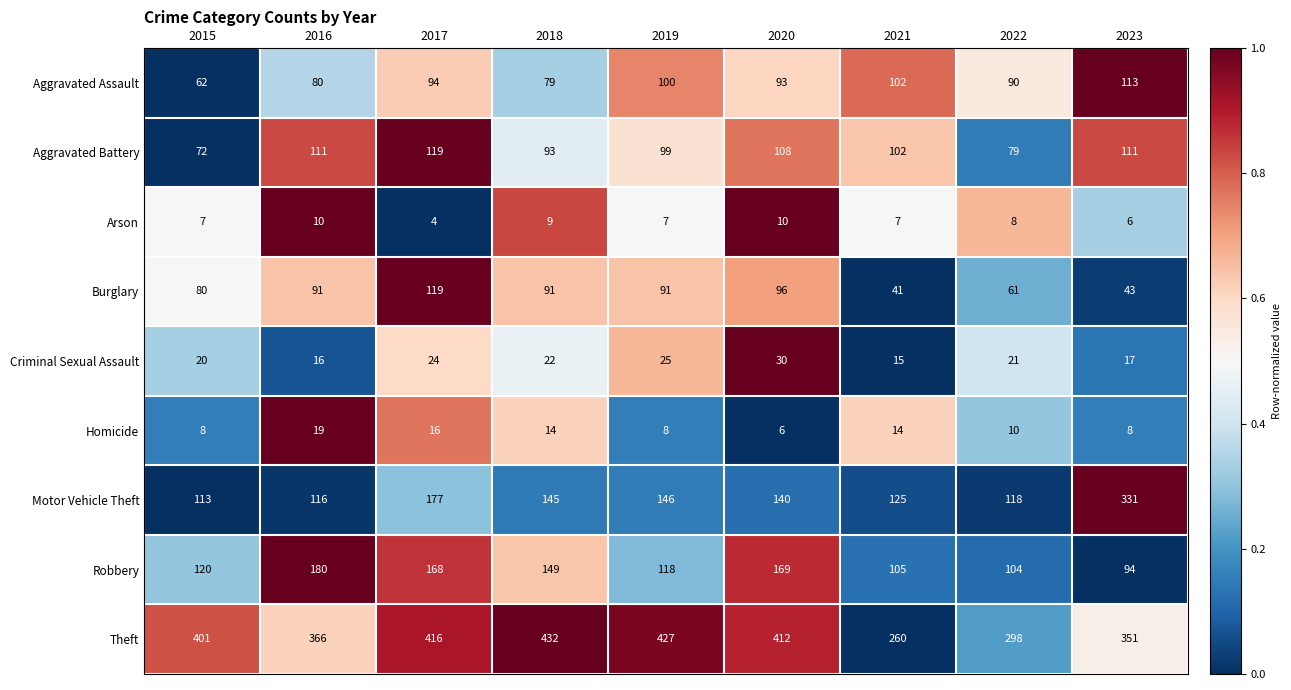

What is the sum of all Burglary values?

713